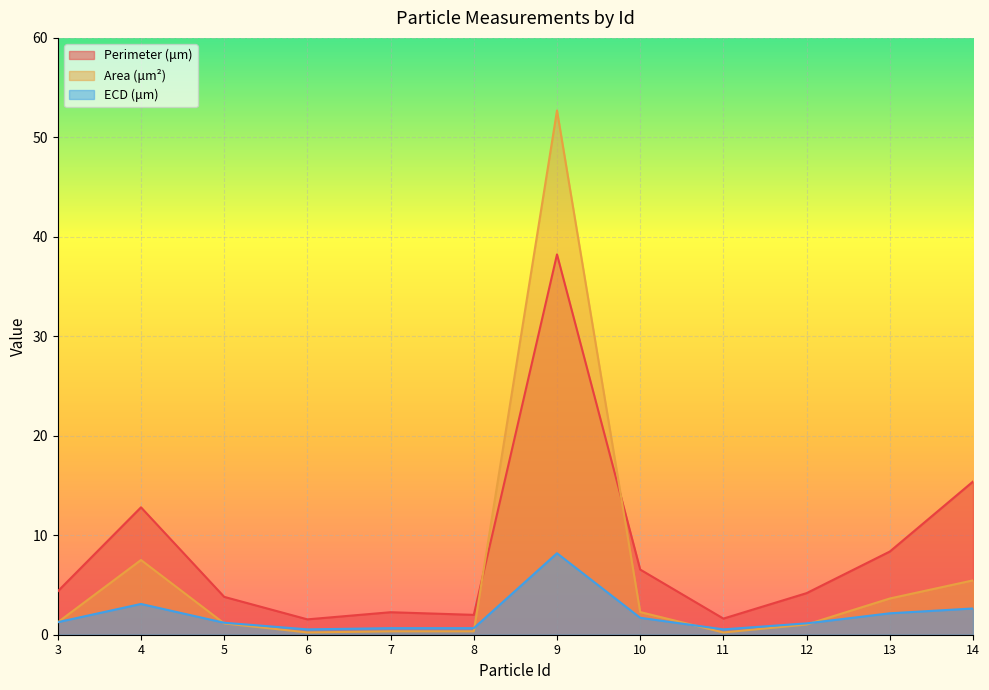

List the labels in order of ECD (μm) value, largest first.

9, 4, 14, 13, 10, 3, 5, 12, 7, 8, 6, 11